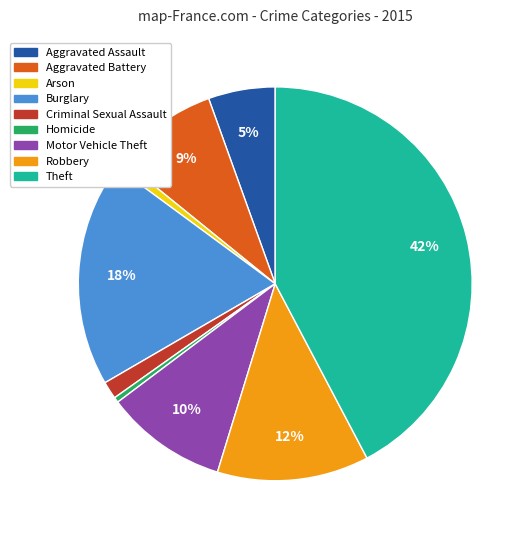

Between Arson and Burglary, which is larger?

Burglary